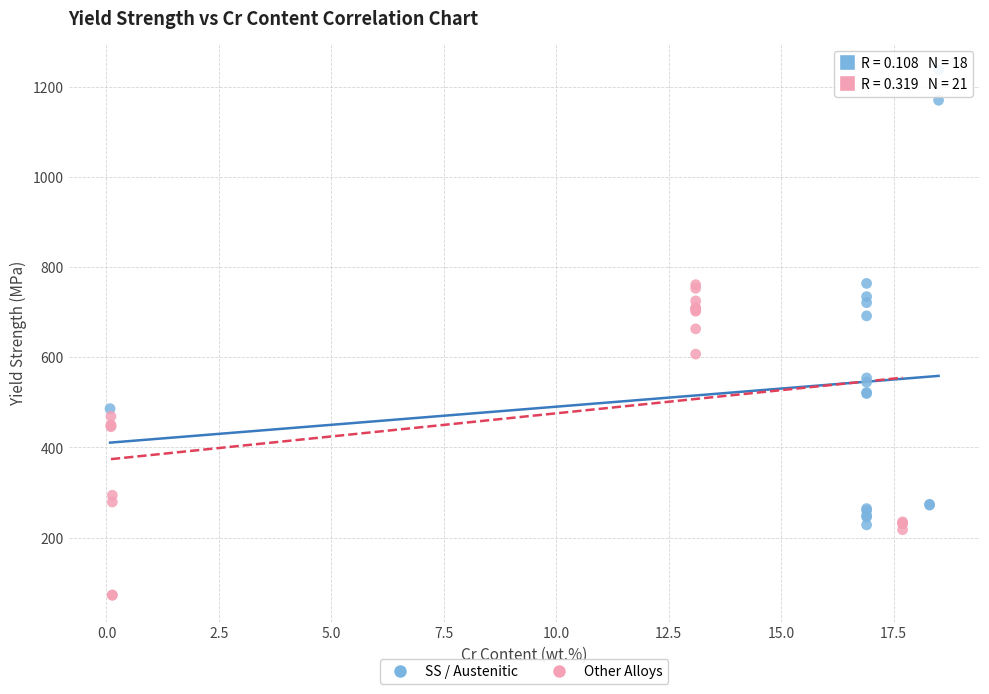

What are all the series names shown in the legend?

SS / Austenitic, Other Alloys